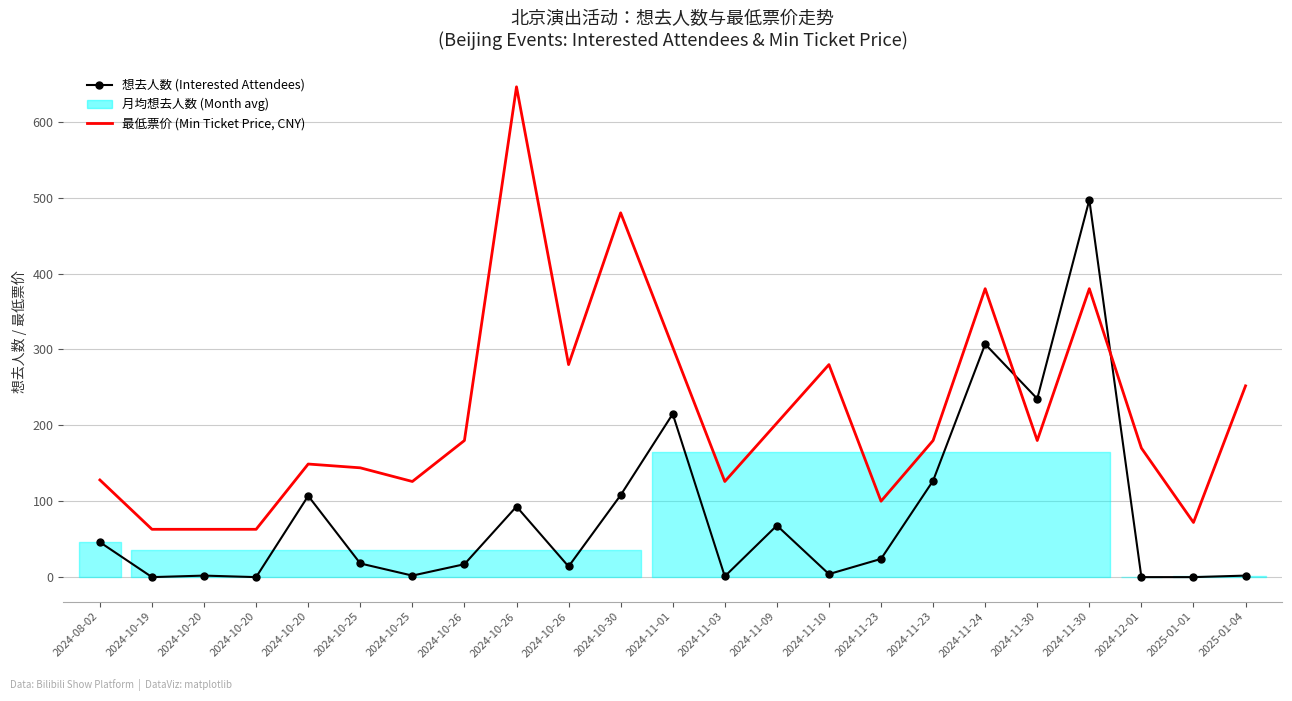

The chart shows a value of 80 at 2024-08-02. True or false?

False